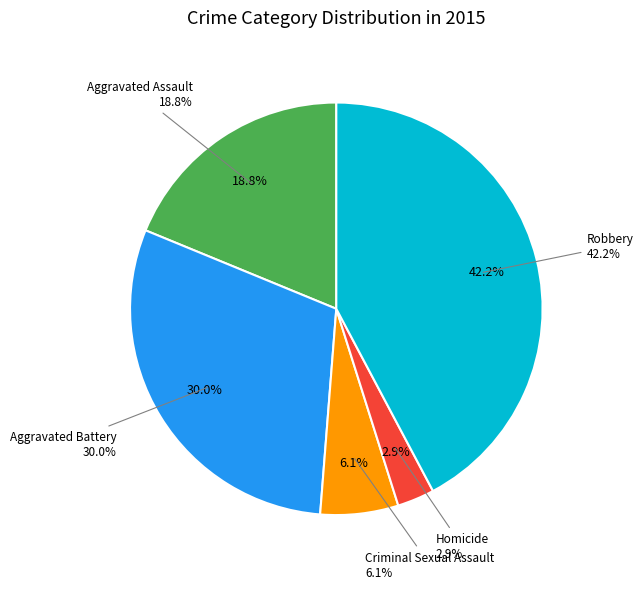

Which slice is the largest?

Robbery